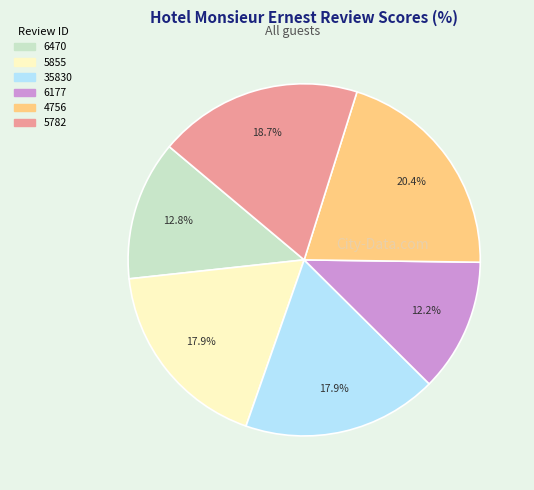

Combined, what portion of the pie is 6177 and 4756?

32.6%